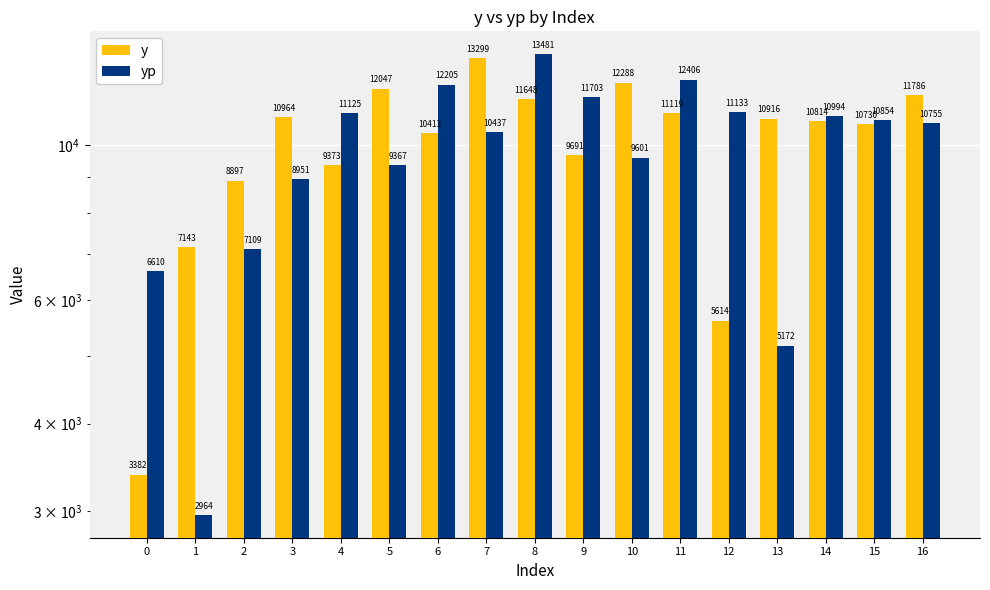

What is the sum of the yp values at 2 and 14?

18103.0